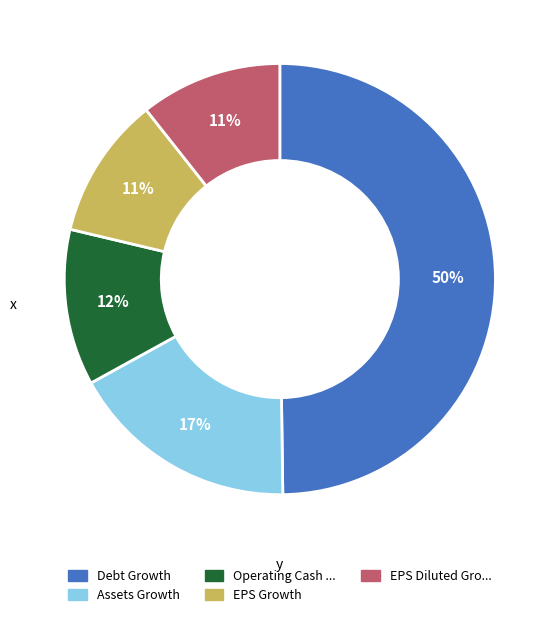

To the nearest percent, what is the average slice percentage?

20%